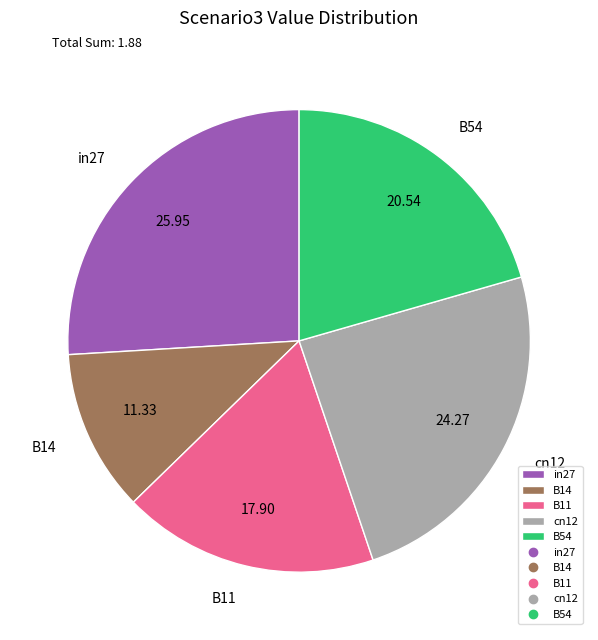

Do B54 and B11 together represent more than half of the pie?

No